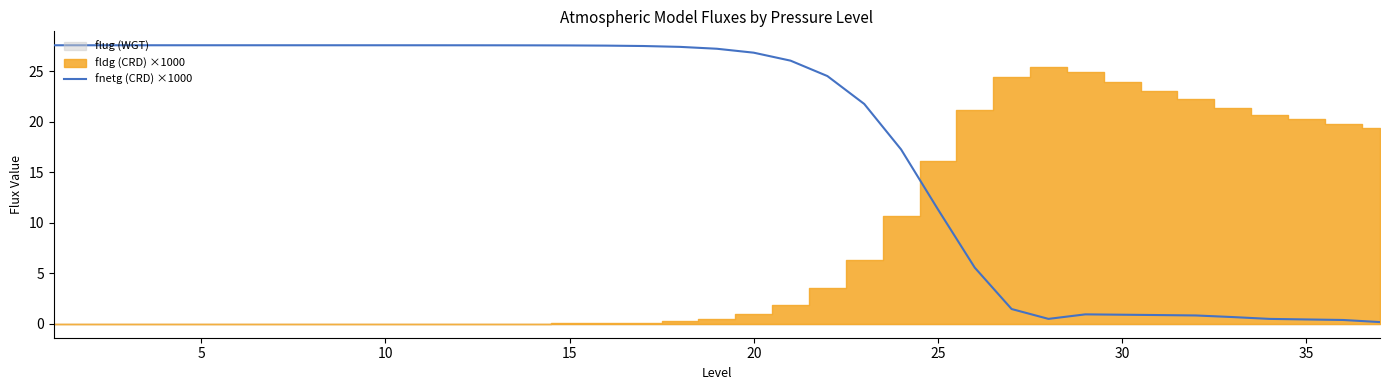

What is the maximum value for fnetg (CRD) ×1000?

27.5